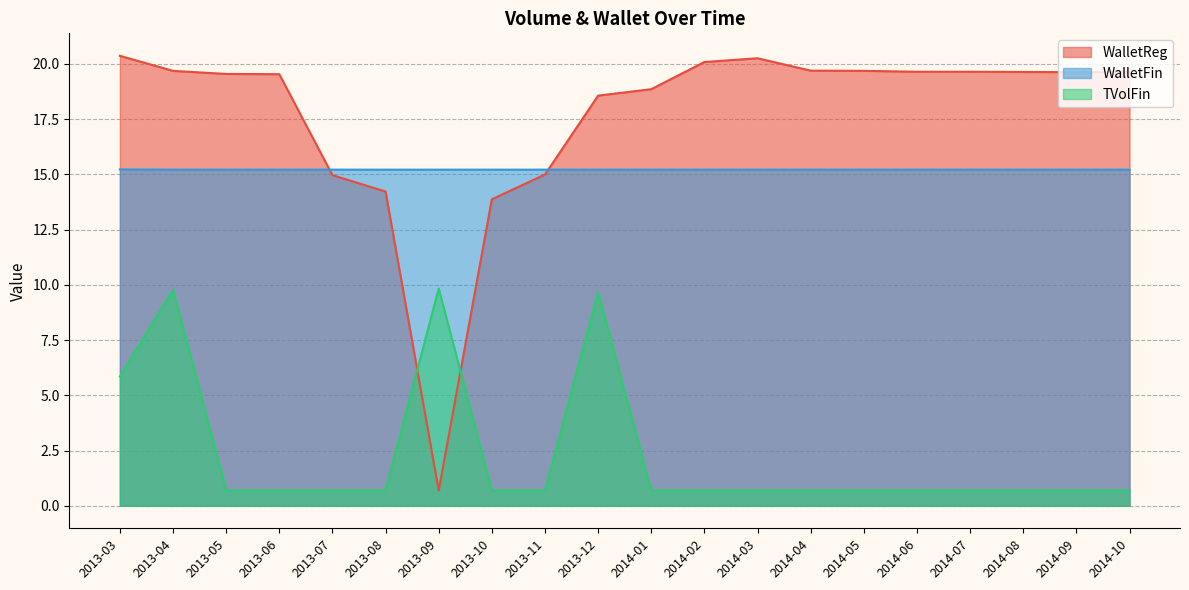

At how many categories does at least one series exceed 5?

20